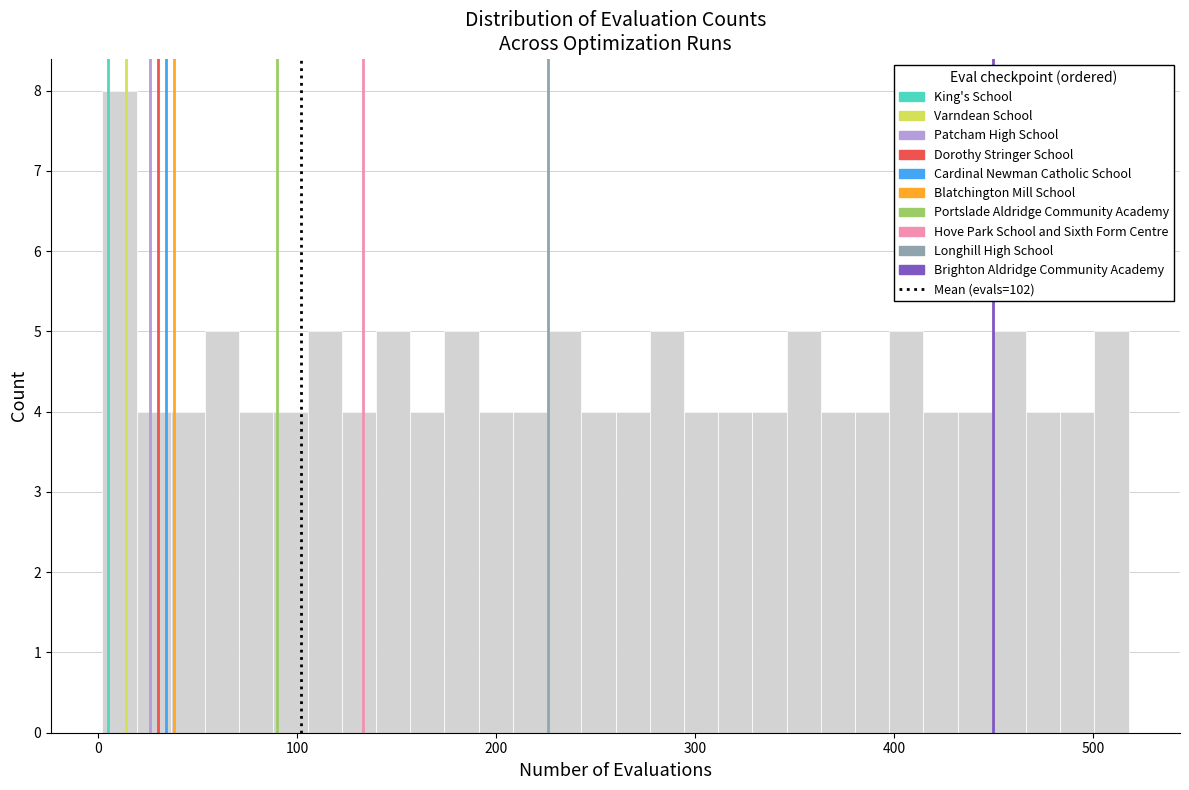

Around what value on the x-axis is the tallest bar? Give the approximate position of its centre, as read against the axis.

10